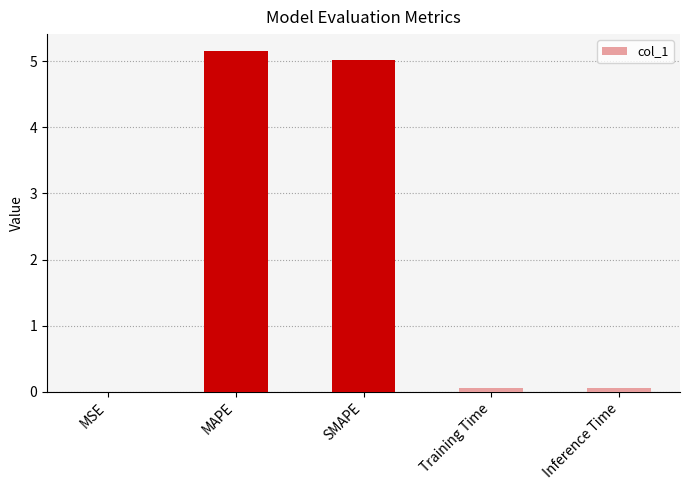

Is it true that the value at MAPE is 1.8?

False